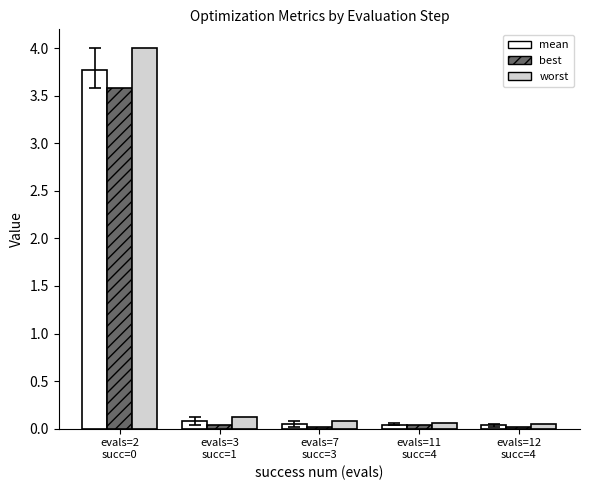

What position from the left is evals=2
succ=0?

1